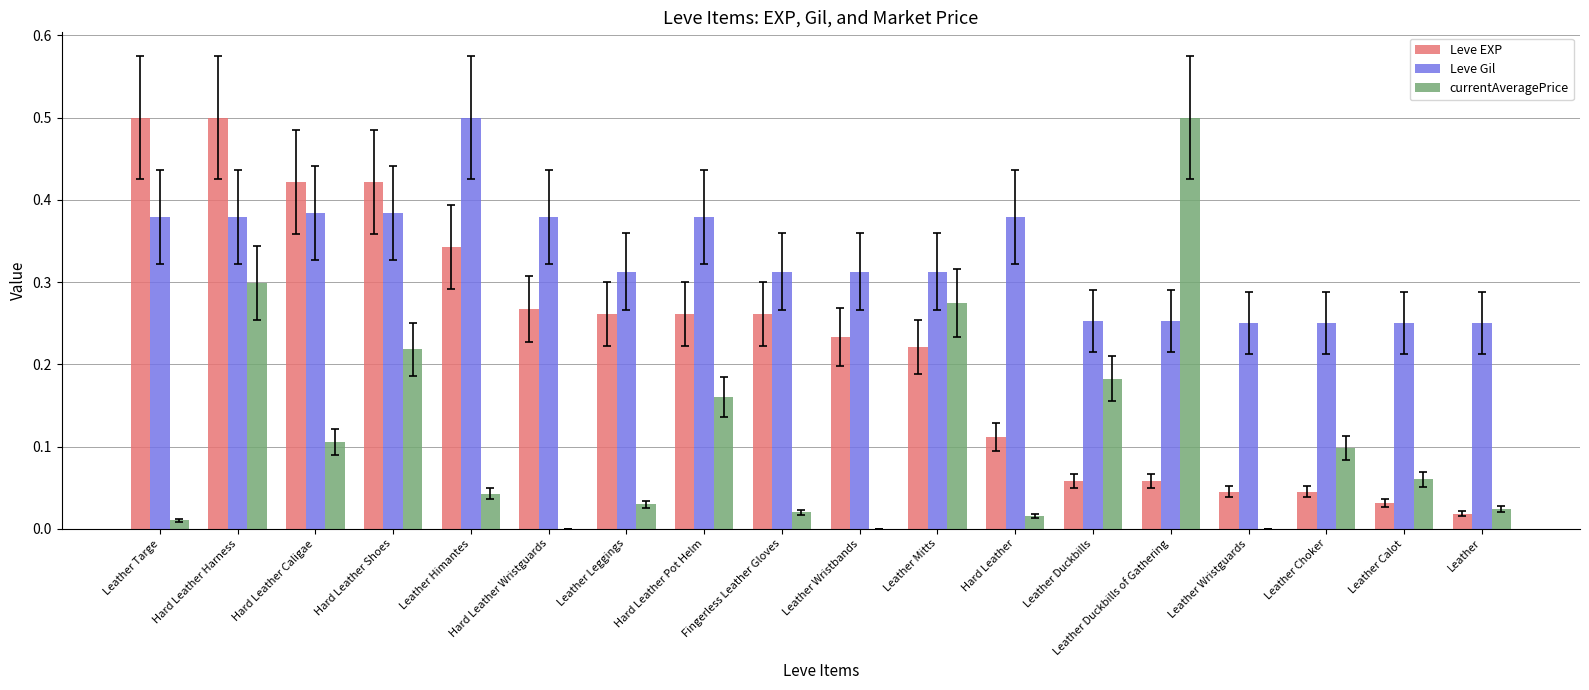

Which series has the largest range (max minus min)?

currentAveragePrice